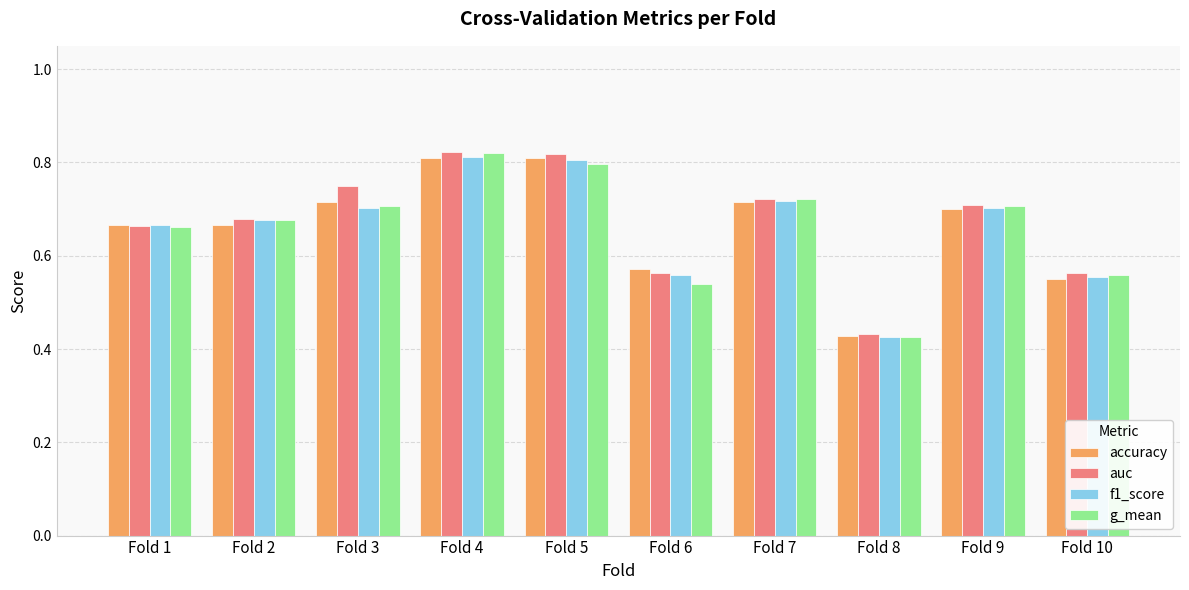

At how many categories does at least one series exceed 0?

10